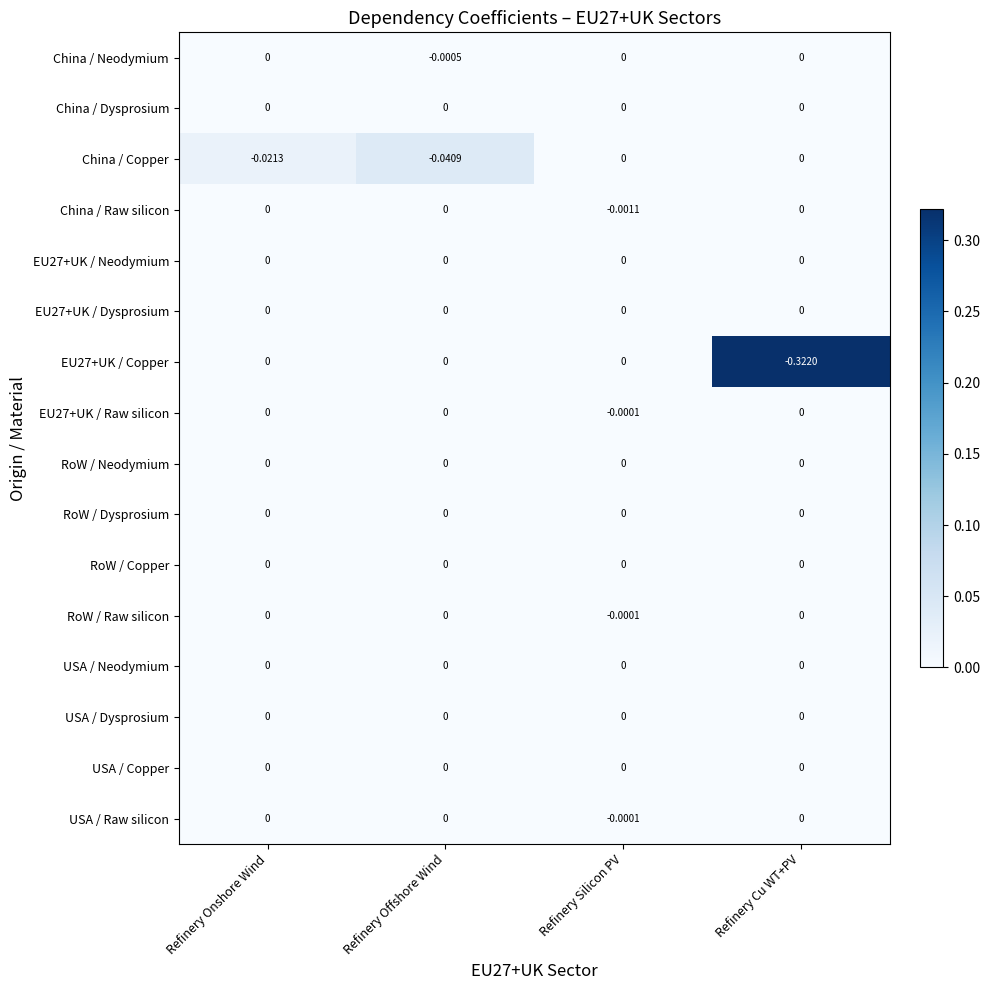

At which category is the sum across all series the highest?

Refinery Silicon PV